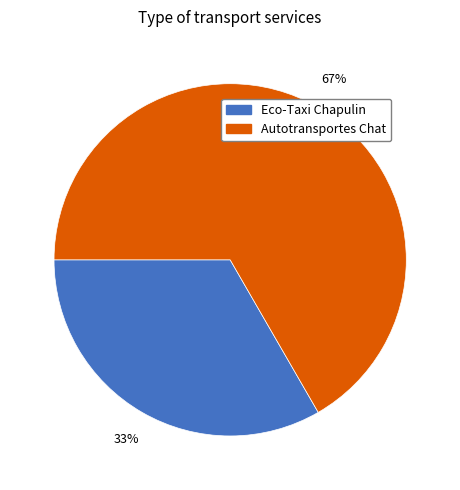

To the nearest percent, what portion does Eco-Taxi Chapulin represent?

33%